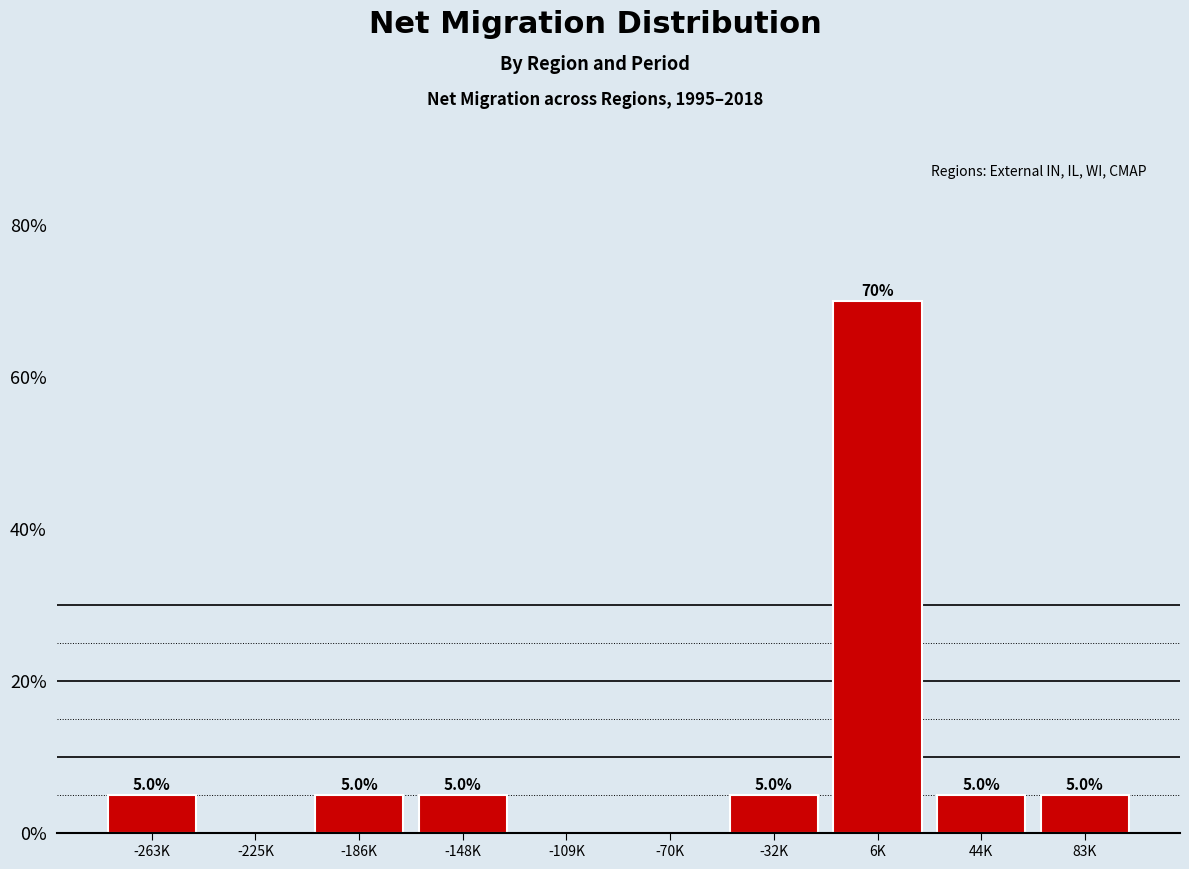

Reading left to right, extract all data points from this chart.

-263K=5	-225K=0	-186K=5	-148K=5	-109K=0	-70K=0	-32K=5	6K=70	44K=5	83K=5